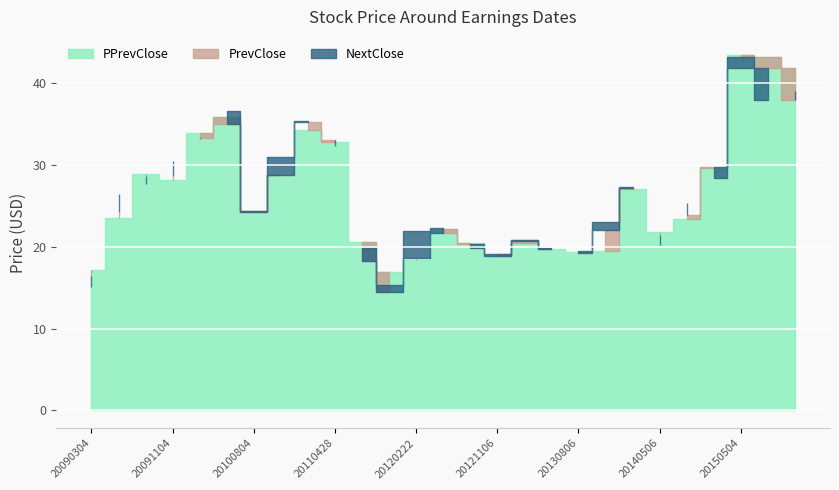

Where is PPrevClose nearest to the value 30?

20141105